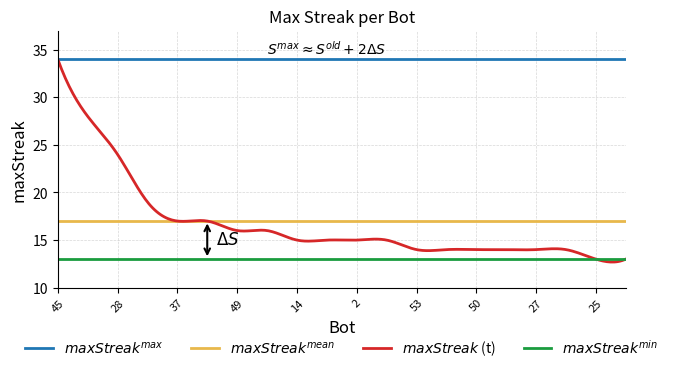

What is the minimum value shown in the chart?

12.7